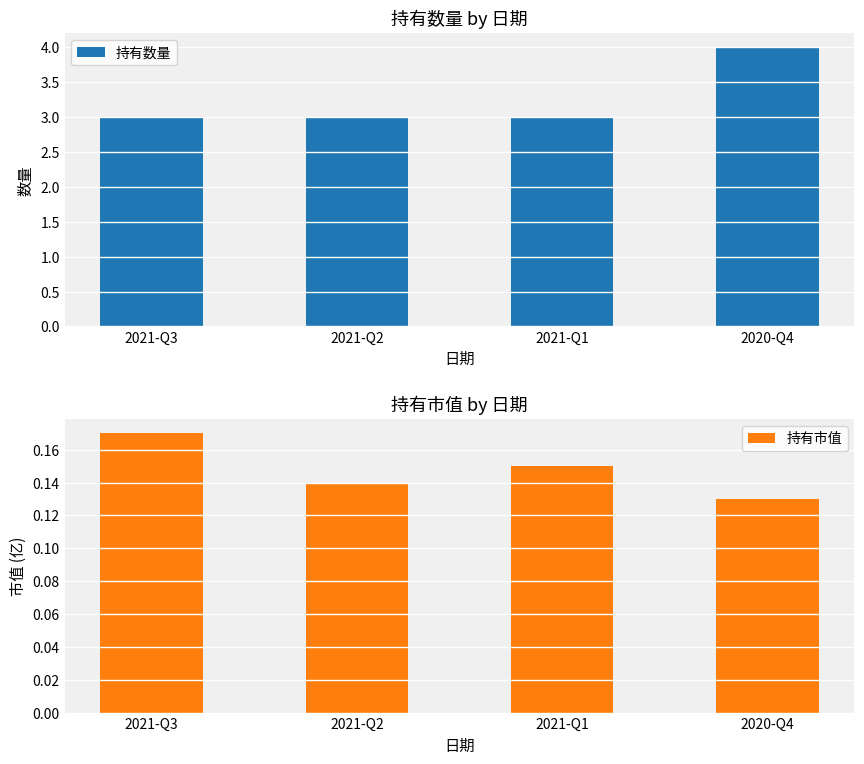

Reading left to right, transcribe all the data shown in this chart.

持有数量: 2021-Q3=3.0	2021-Q2=3.0	2021-Q1=3.0	2020-Q4=4.0
持有市值: 2021-Q3=0.2	2021-Q2=0.1	2021-Q1=0.1	2020-Q4=0.1